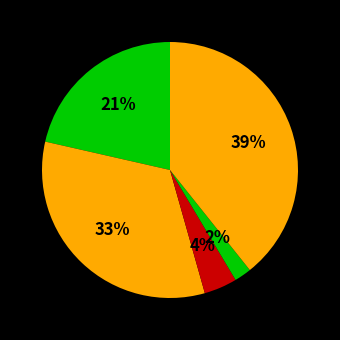

Rank the categories by value from lowest to highest.

Homicide, Criminal Sexual Assault, Aggravated Assault, Aggravated Battery, Robbery